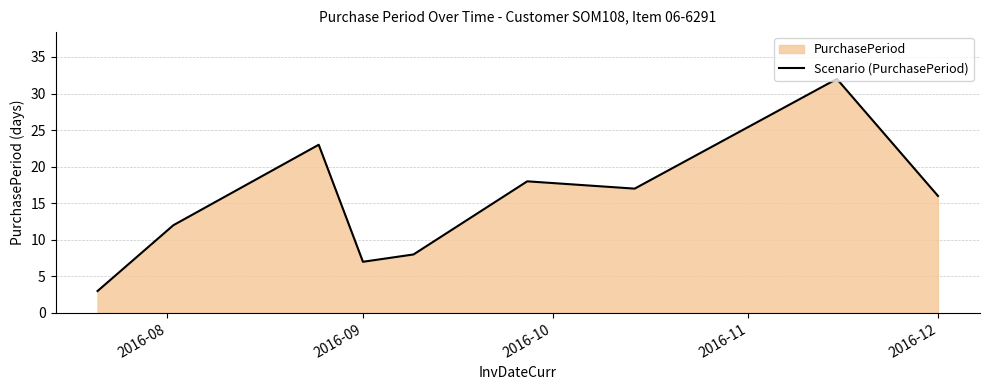

What is the difference between the maximum and minimum values?

29